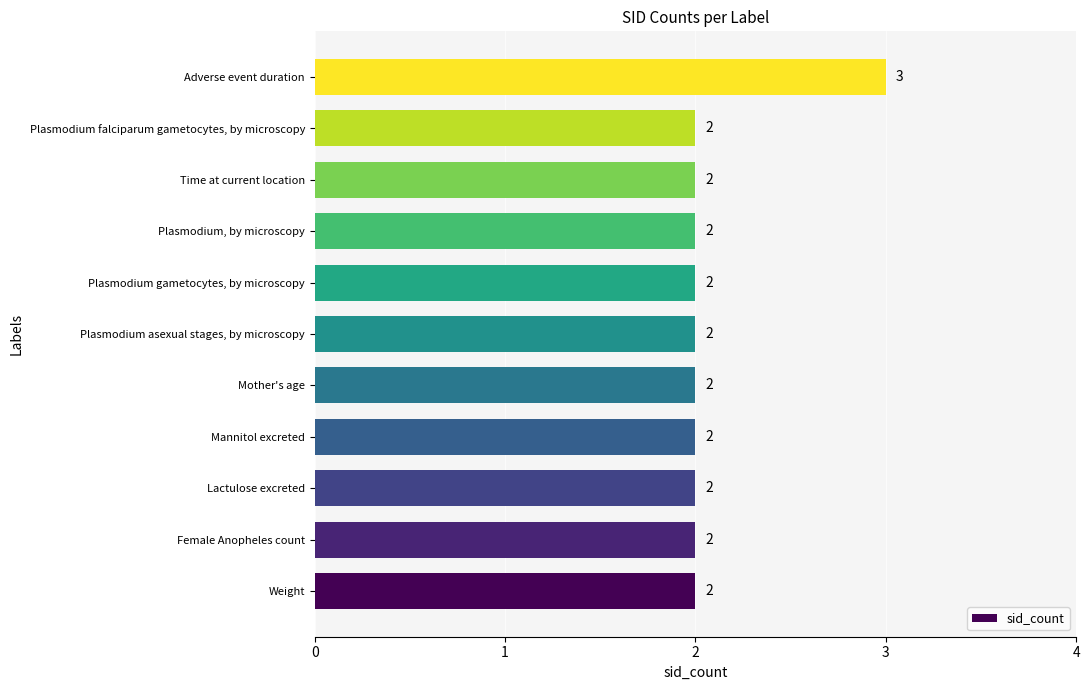

Count the number of values greater than 2.

1